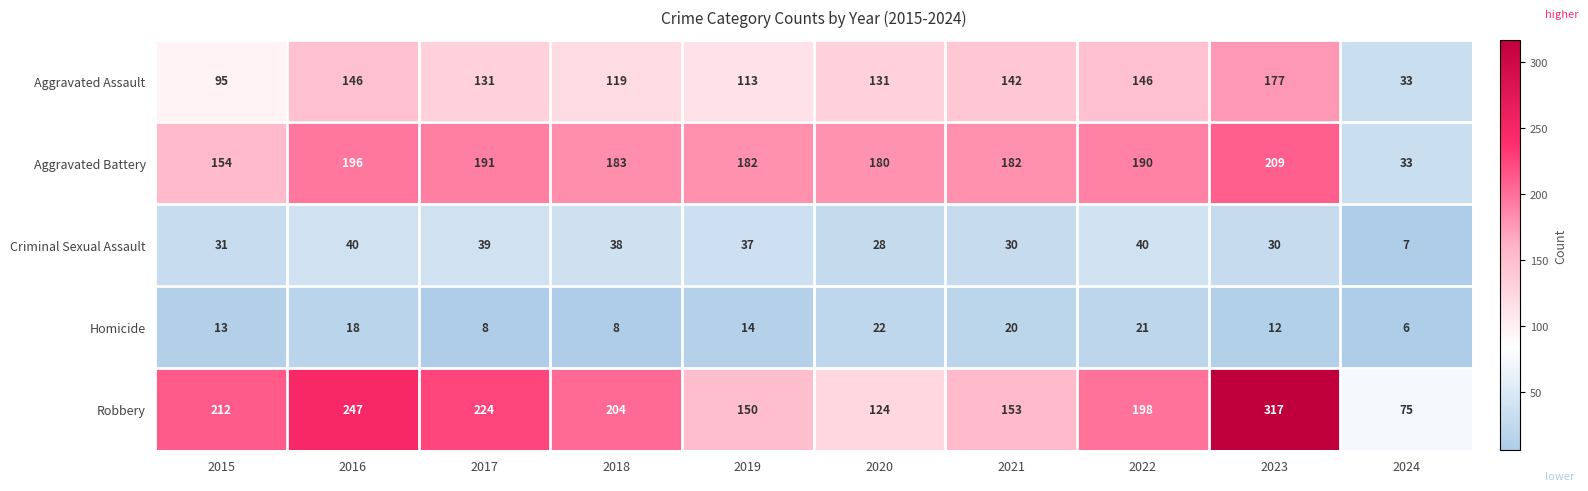

What is the difference between the maximum and minimum values in the Criminal Sexual Assault series?

33